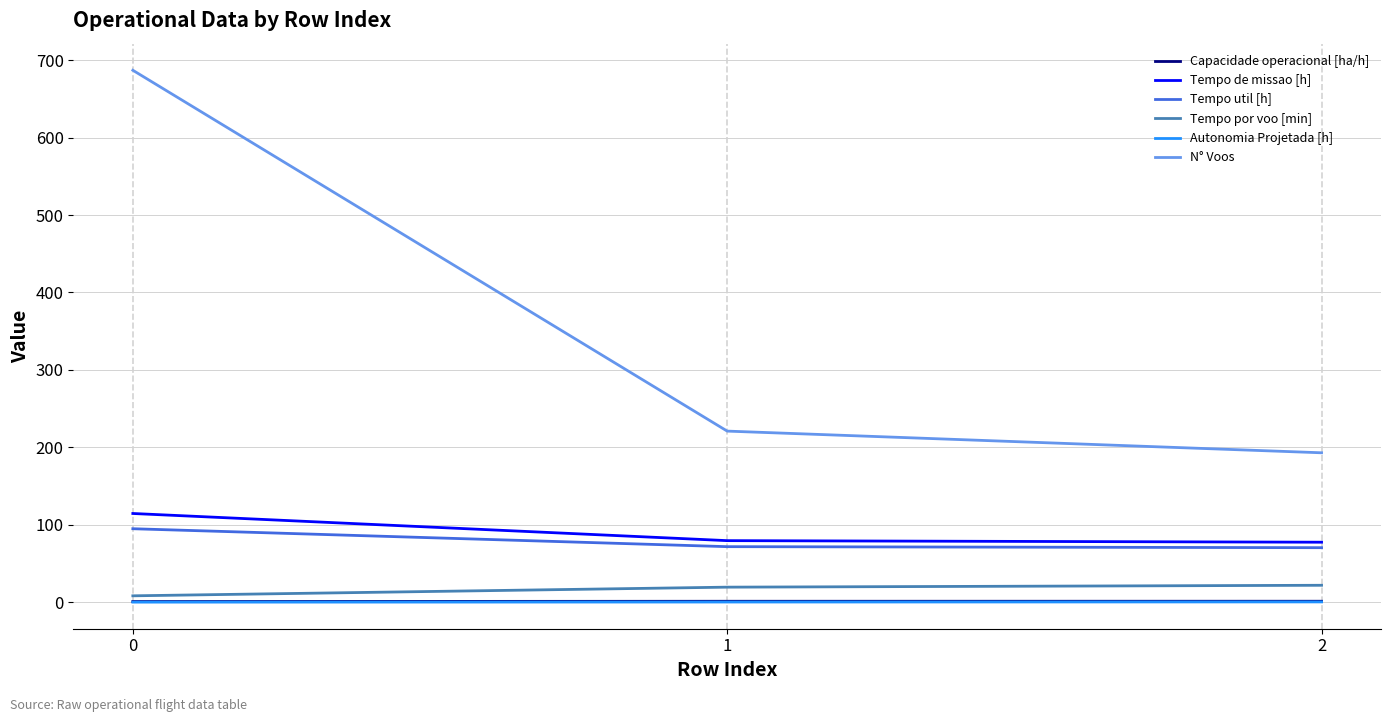

The value of Tempo de missao [h] at 1 is 79.5. True or false?

True